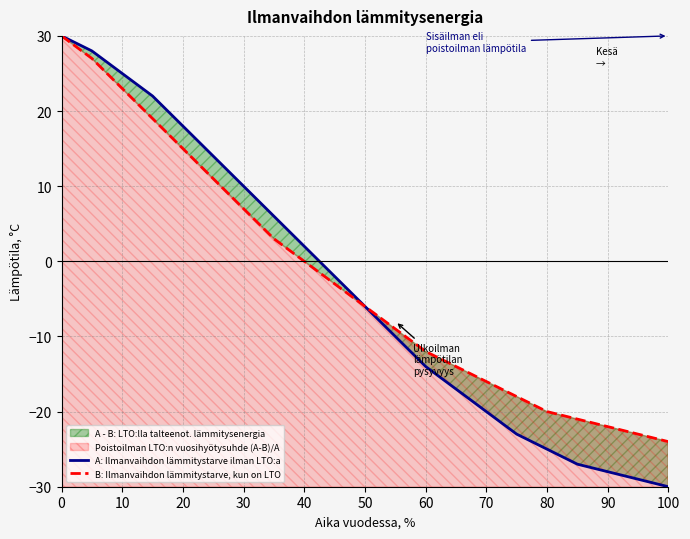

How many values in the A: Ilmanvaihdon lämmitystarve ilman LTO:a series are below -6?

10